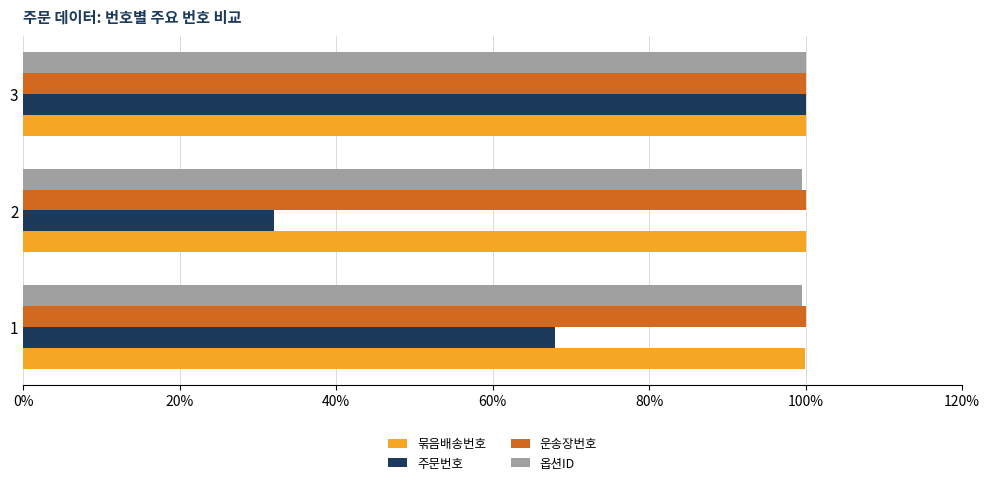

What is the difference between the maximum and minimum values in the 옵션ID series?

0.5